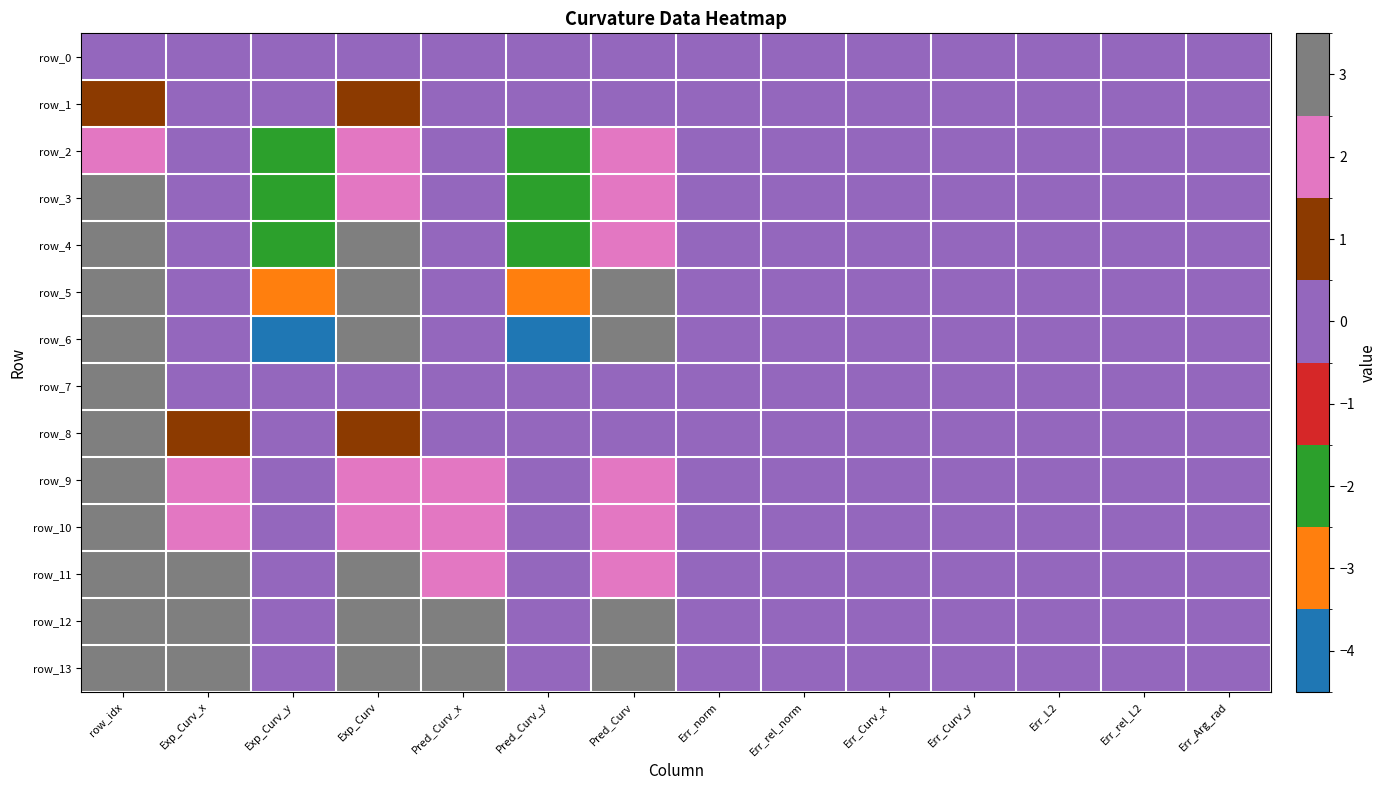

Reading left to right, transcribe all the data shown in this chart.

row_0: row_idx=0.0	Exp_Curv_x=0.0	Exp_Curv_y=0.0	Exp_Curv=0.0	Pred_Curv_x=0.0	Pred_Curv_y=0.0	Pred_Curv=0.0	Err_norm=0.0	Err_rel_norm=0.0	Err_Curv_x=0.0	Err_Curv_y=0.0	Err_L2=0.0	Err_rel_L2=0.0	Err_Arg_rad=0.0
row_1: row_idx=1.0	Exp_Curv_x=0.0	Exp_Curv_y=-0.5	Exp_Curv=0.5	Pred_Curv_x=-0.0	Pred_Curv_y=-0.5	Pred_Curv=0.5	Err_norm=0.0	Err_rel_norm=0.1	Err_Curv_x=0.0	Err_Curv_y=-0.0	Err_L2=0.0	Err_rel_L2=0.1	Err_Arg_rad=-0.0
row_2: row_idx=2.0	Exp_Curv_x=0.0	Exp_Curv_y=-1.6	Exp_Curv=1.6	Pred_Curv_x=0.1	Pred_Curv_y=-1.5	Pred_Curv=1.5	Err_norm=0.1	Err_rel_norm=0.1	Err_Curv_x=-0.1	Err_Curv_y=-0.1	Err_L2=0.1	Err_rel_L2=0.1	Err_Arg_rad=0.1
row_3: row_idx=3.0	Exp_Curv_x=0.0	Exp_Curv_y=-2.0	Exp_Curv=2.0	Pred_Curv_x=-0.0	Pred_Curv_y=-1.9	Pred_Curv=1.9	Err_norm=0.1	Err_rel_norm=0.0	Err_Curv_x=0.0	Err_Curv_y=-0.1	Err_L2=0.1	Err_rel_L2=0.0	Err_Arg_rad=-0.0
row_4: row_idx=4.0	Exp_Curv_x=0.0	Exp_Curv_y=-2.5	Exp_Curv=2.5	Pred_Curv_x=-0.0	Pred_Curv_y=-2.4	Pred_Curv=2.4	Err_norm=0.1	Err_rel_norm=0.1	Err_Curv_x=0.0	Err_Curv_y=-0.1	Err_L2=0.1	Err_rel_L2=0.1	Err_Arg_rad=-0.0
row_5: row_idx=5.0	Exp_Curv_x=0.0	Exp_Curv_y=-3.2	Exp_Curv=3.2	Pred_Curv_x=-0.1	Pred_Curv_y=-3.2	Pred_Curv=3.2	Err_norm=0.0	Err_rel_norm=0.0	Err_Curv_x=0.1	Err_Curv_y=-0.0	Err_L2=0.1	Err_rel_L2=0.0	Err_Arg_rad=-0.0
row_6: row_idx=6.0	Exp_Curv_x=0.0	Exp_Curv_y=-4.0	Exp_Curv=4.0	Pred_Curv_x=0.0	Pred_Curv_y=-4.2	Pred_Curv=4.2	Err_norm=0.2	Err_rel_norm=0.0	Err_Curv_x=-0.0	Err_Curv_y=0.2	Err_L2=0.2	Err_rel_L2=0.0	Err_Arg_rad=0.0
row_7: row_idx=7.0	Exp_Curv_x=0.0	Exp_Curv_y=0.0	Exp_Curv=0.0	Pred_Curv_x=0.0	Pred_Curv_y=0.0	Pred_Curv=0.0	Err_norm=0.0	Err_rel_norm=0.0	Err_Curv_x=0.0	Err_Curv_y=0.0	Err_L2=0.0	Err_rel_L2=0.0	Err_Arg_rad=0.0
row_8: row_idx=8.0	Exp_Curv_x=0.5	Exp_Curv_y=0.0	Exp_Curv=0.5	Pred_Curv_x=0.4	Pred_Curv_y=-0.1	Pred_Curv=0.4	Err_norm=0.1	Err_rel_norm=0.1	Err_Curv_x=0.1	Err_Curv_y=0.1	Err_L2=0.1	Err_rel_L2=0.2	Err_Arg_rad=-0.2
row_9: row_idx=9.0	Exp_Curv_x=1.6	Exp_Curv_y=0.0	Exp_Curv=1.6	Pred_Curv_x=1.5	Pred_Curv_y=-0.1	Pred_Curv=1.5	Err_norm=0.1	Err_rel_norm=0.1	Err_Curv_x=0.1	Err_Curv_y=0.1	Err_L2=0.1	Err_rel_L2=0.1	Err_Arg_rad=-0.0
row_10: row_idx=10.0	Exp_Curv_x=2.0	Exp_Curv_y=0.0	Exp_Curv=2.0	Pred_Curv_x=1.9	Pred_Curv_y=-0.0	Pred_Curv=1.9	Err_norm=0.1	Err_rel_norm=0.0	Err_Curv_x=0.1	Err_Curv_y=0.0	Err_L2=0.1	Err_rel_L2=0.0	Err_Arg_rad=-0.0
row_11: row_idx=11.0	Exp_Curv_x=2.5	Exp_Curv_y=0.0	Exp_Curv=2.5	Pred_Curv_x=2.4	Pred_Curv_y=-0.0	Pred_Curv=2.4	Err_norm=0.1	Err_rel_norm=0.1	Err_Curv_x=0.1	Err_Curv_y=0.0	Err_L2=0.1	Err_rel_L2=0.1	Err_Arg_rad=-0.0
row_12: row_idx=12.0	Exp_Curv_x=3.2	Exp_Curv_y=0.0	Exp_Curv=3.2	Pred_Curv_x=3.2	Pred_Curv_y=-0.1	Pred_Curv=3.2	Err_norm=0.0	Err_rel_norm=0.0	Err_Curv_x=0.0	Err_Curv_y=0.1	Err_L2=0.1	Err_rel_L2=0.0	Err_Arg_rad=-0.0
row_13: row_idx=13.0	Exp_Curv_x=4.0	Exp_Curv_y=0.0	Exp_Curv=4.0	Pred_Curv_x=4.2	Pred_Curv_y=0.1	Pred_Curv=4.2	Err_norm=0.2	Err_rel_norm=0.0	Err_Curv_x=-0.2	Err_Curv_y=-0.1	Err_L2=0.2	Err_rel_L2=0.0	Err_Arg_rad=0.0